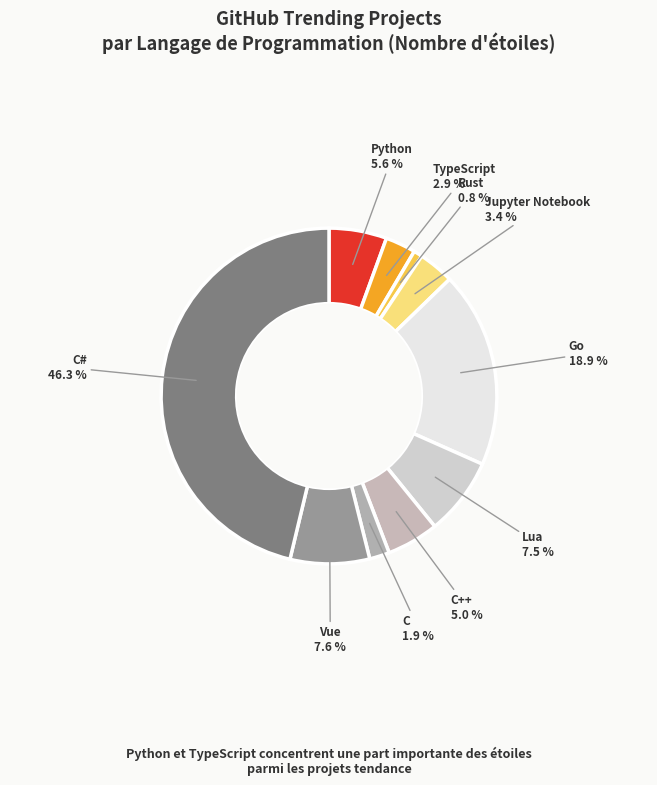

Which slice is the smallest?

Rust